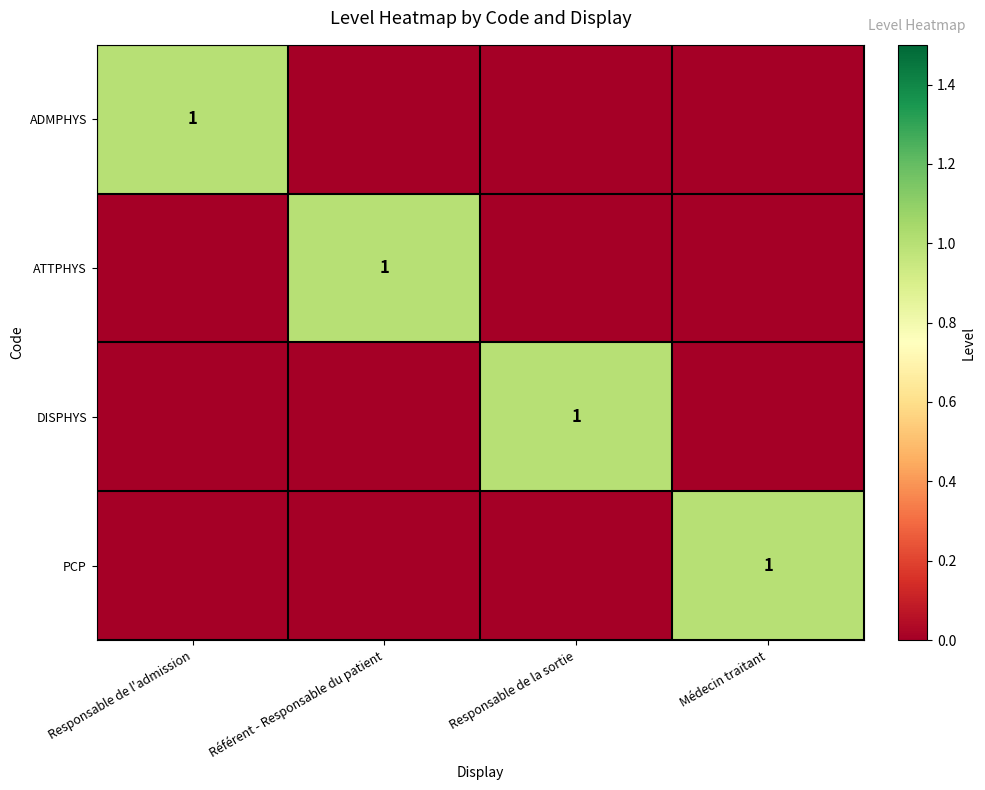

Is it true that ATTPHYS equals 1 at Référent - Responsable du patient?

True